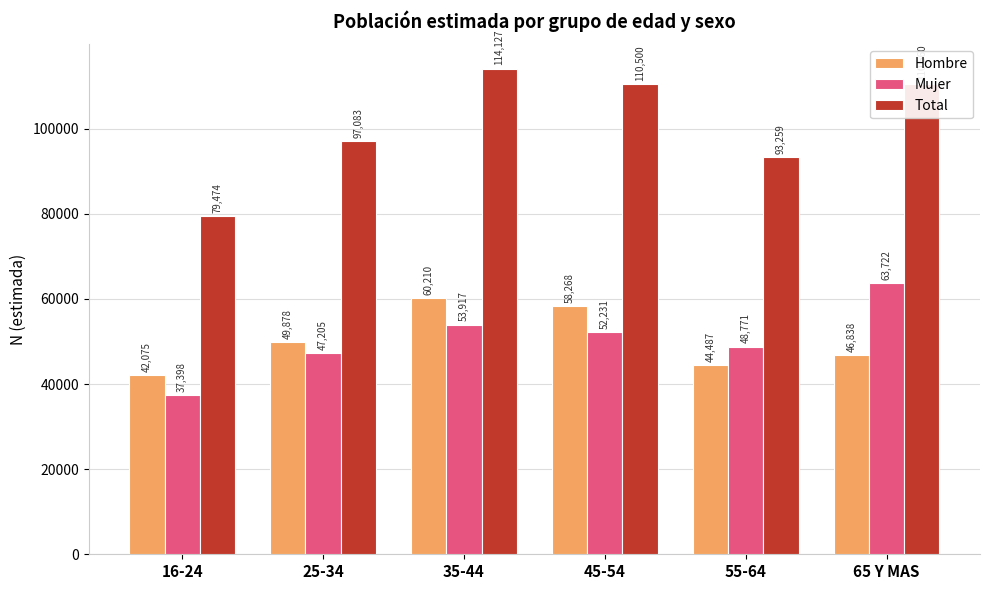

Which series has the largest total across all categories?

Total